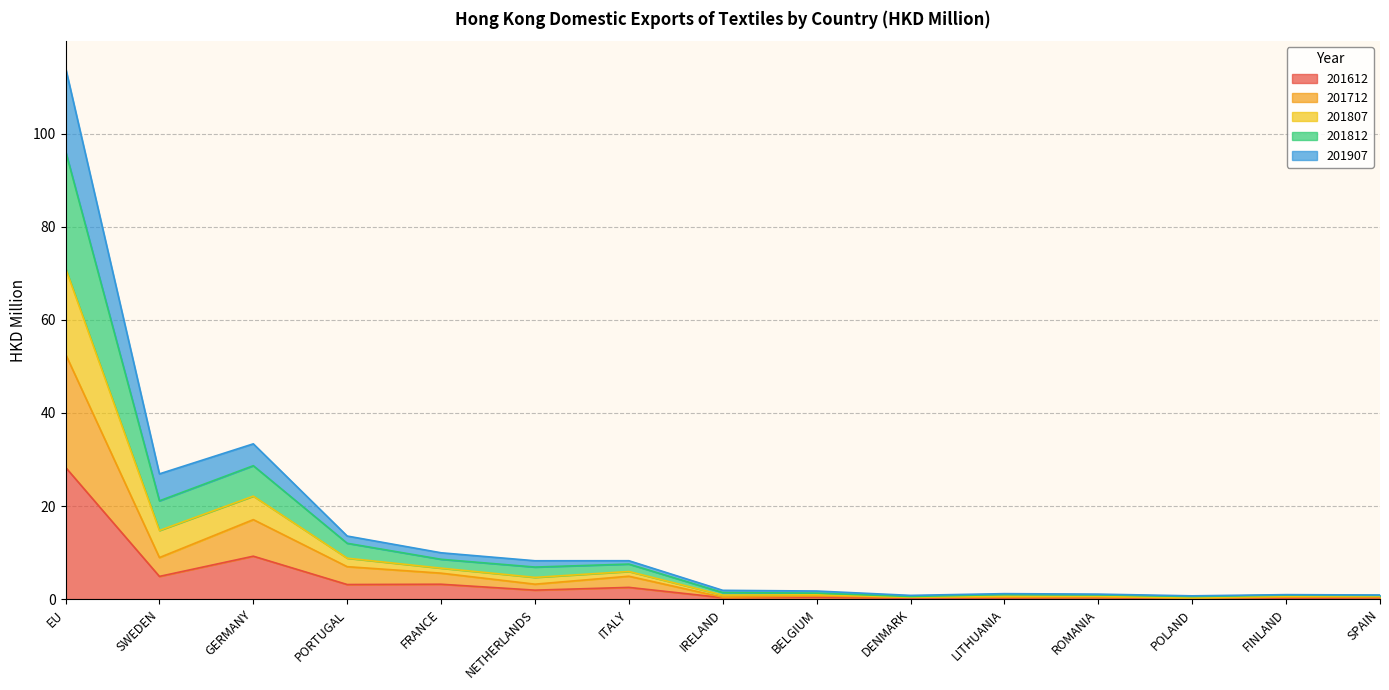

At which category is the sum across all series the highest?

EU